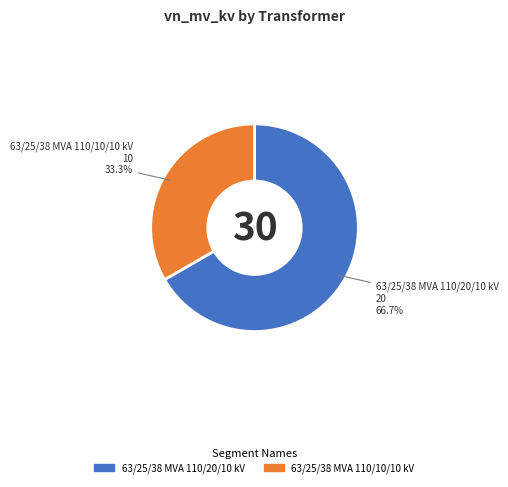

Which category accounts for the majority?

63/25/38 MVA 110/20/10 kV